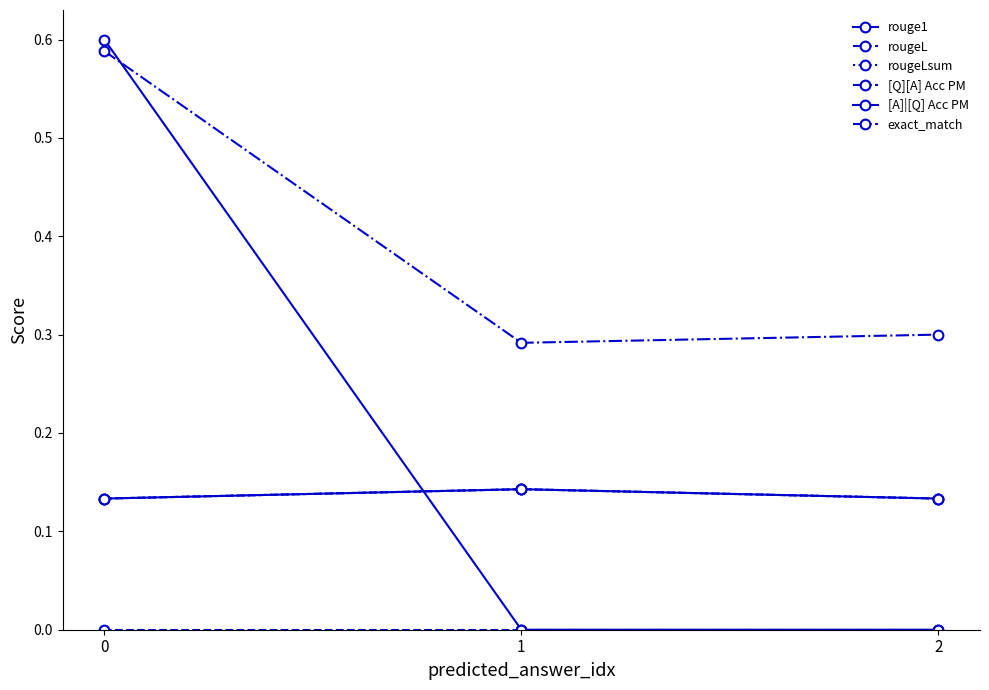

What is the difference between the highest and lowest values at 0?

0.6